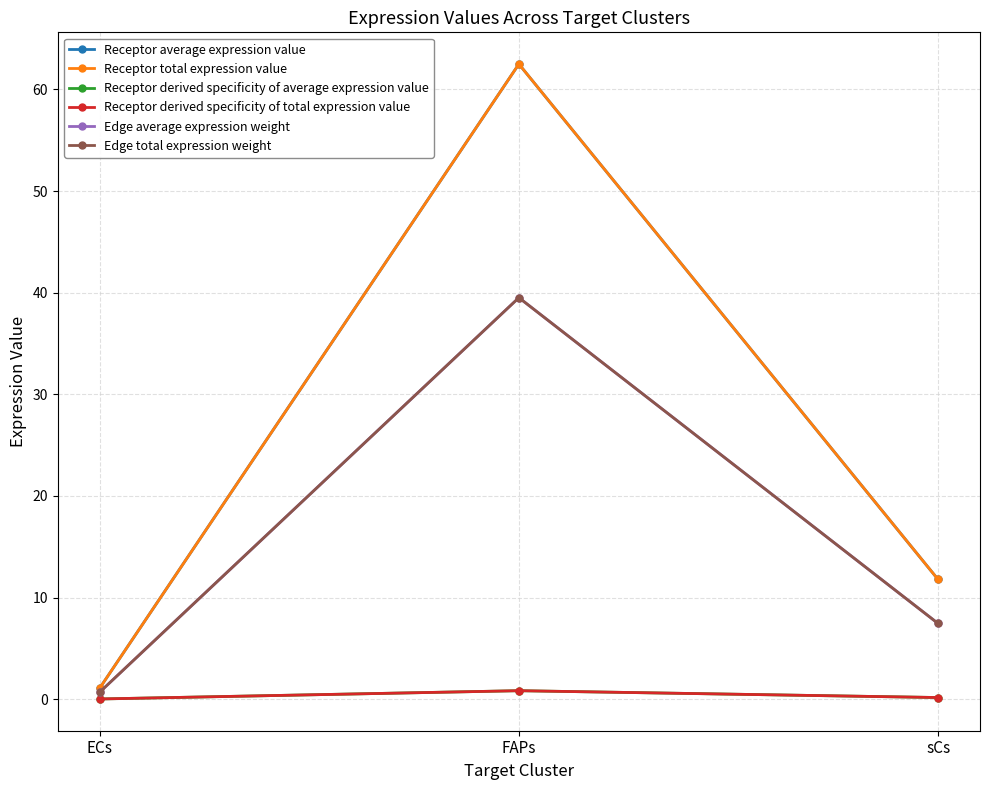

Read the Receptor derived specificity of average expression value value at sCs.

0.2